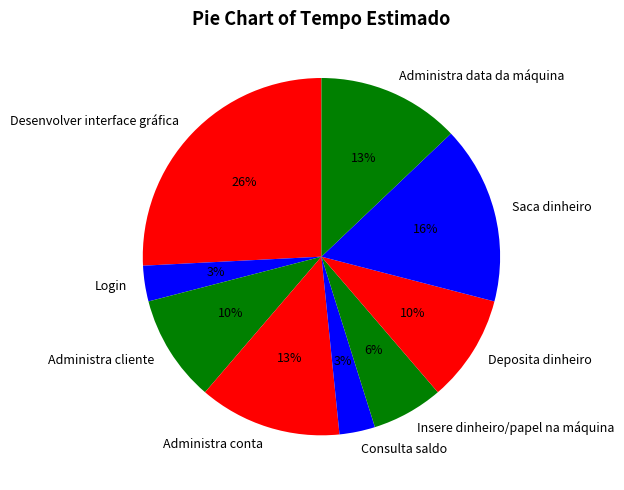

Do Desenvolver interface gráfica and Administra conta together represent more than half of the pie?

No